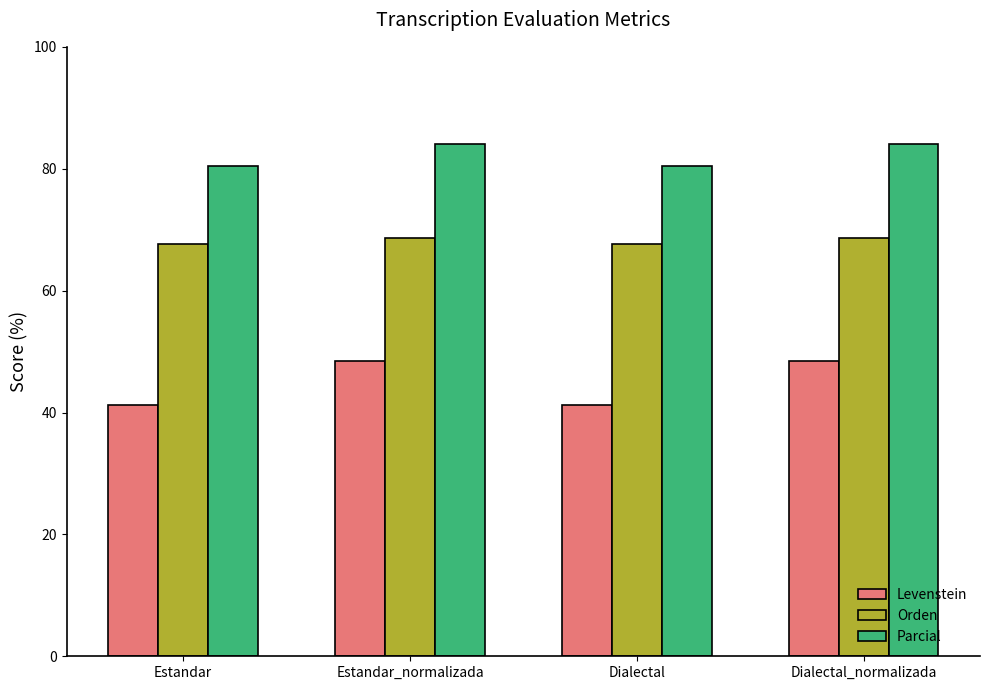

What is the total value across all series at Estandar_normalizada?

201.0